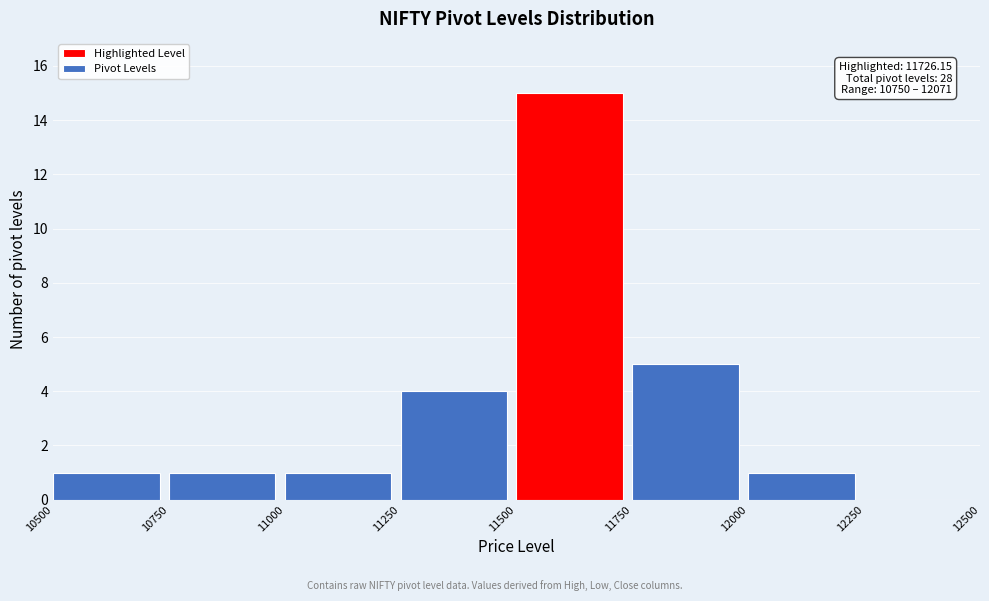

Which range on the x-axis has the tallest bar?

11500 to 11750